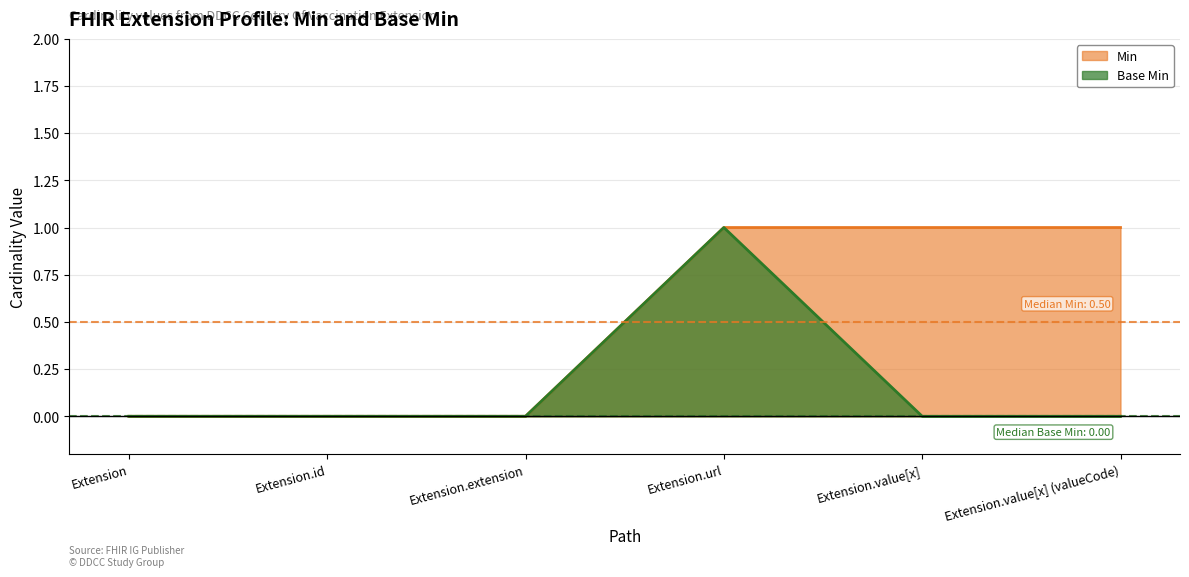

Does the chart have visible grid lines?

Yes